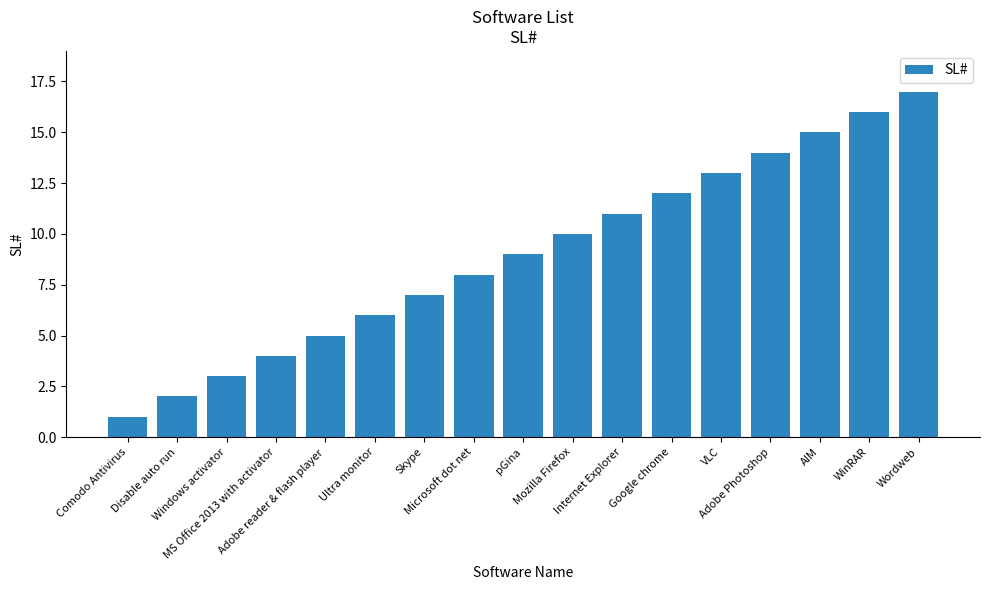

What is the sum of all values?

153